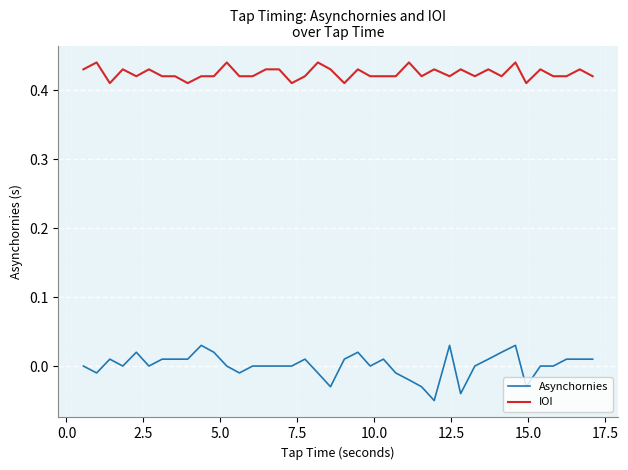

True or false: Asynchornies and IOI intersect in this chart.

False